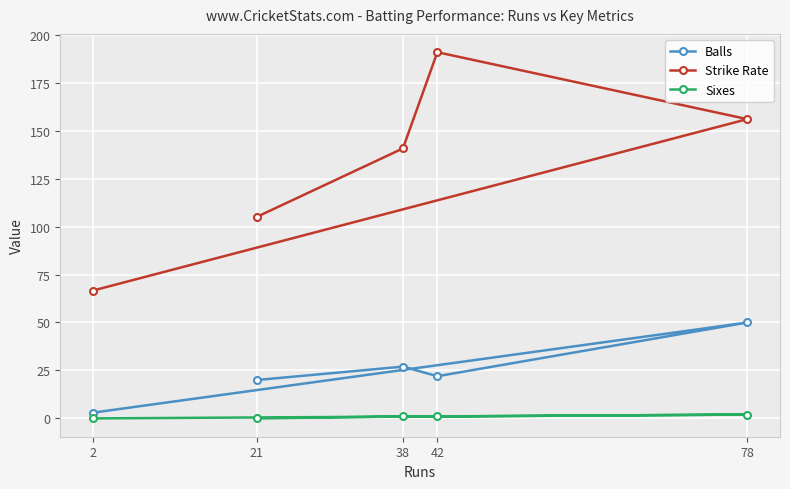

What is the difference between the maximum and minimum values in the Balls series?

47.0